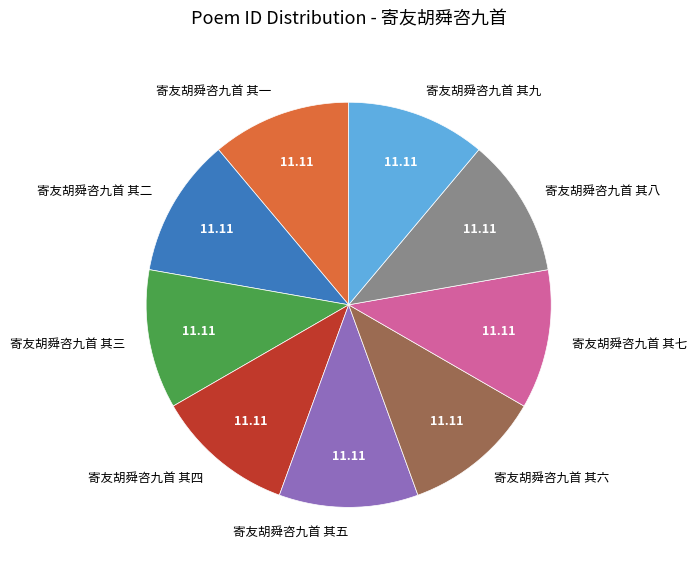

Combined, do 寄友胡舜咨九首 其三 and 寄友胡舜咨九首 其一 account for over 50%?

No